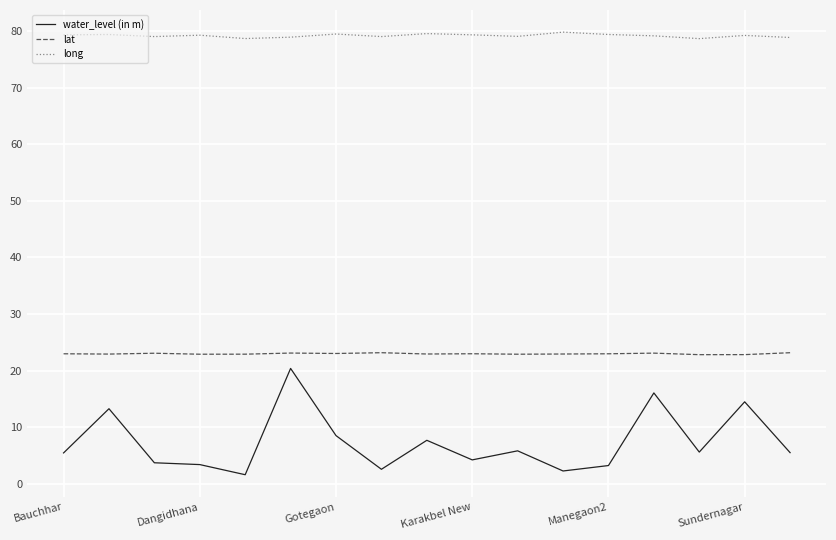

True or false: long and lat intersect in this chart.

False